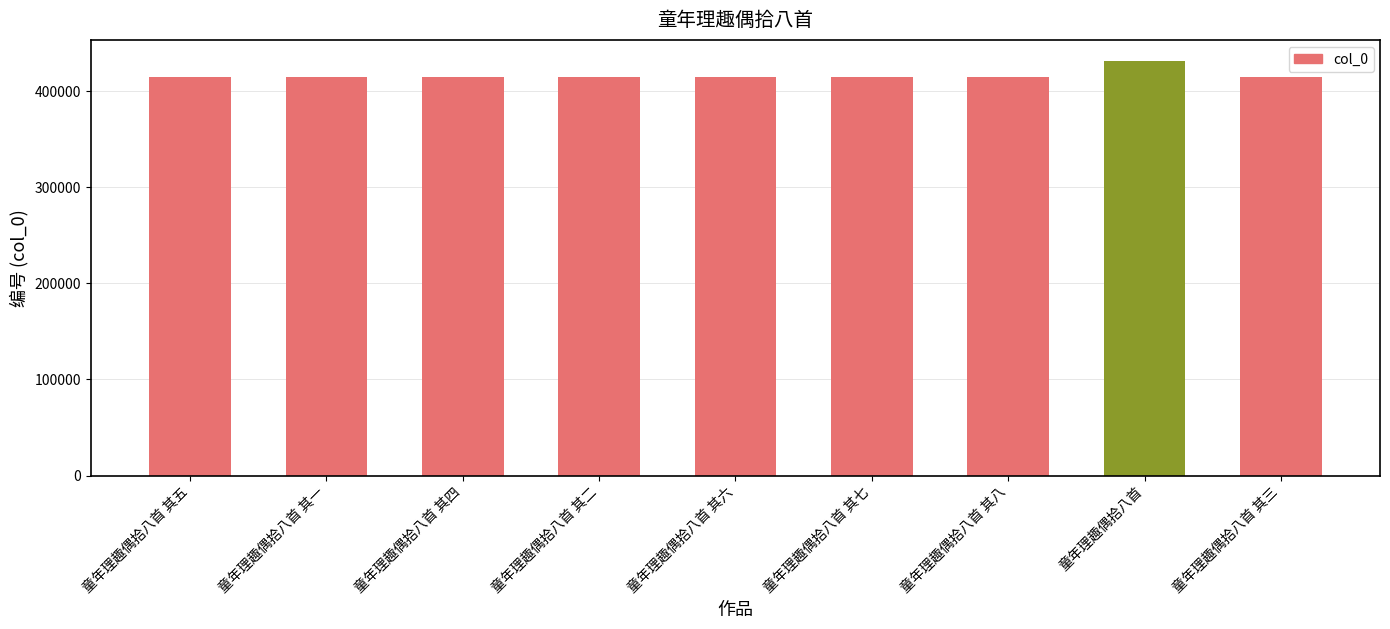

What is the value of the 8th bar from the left?

431764